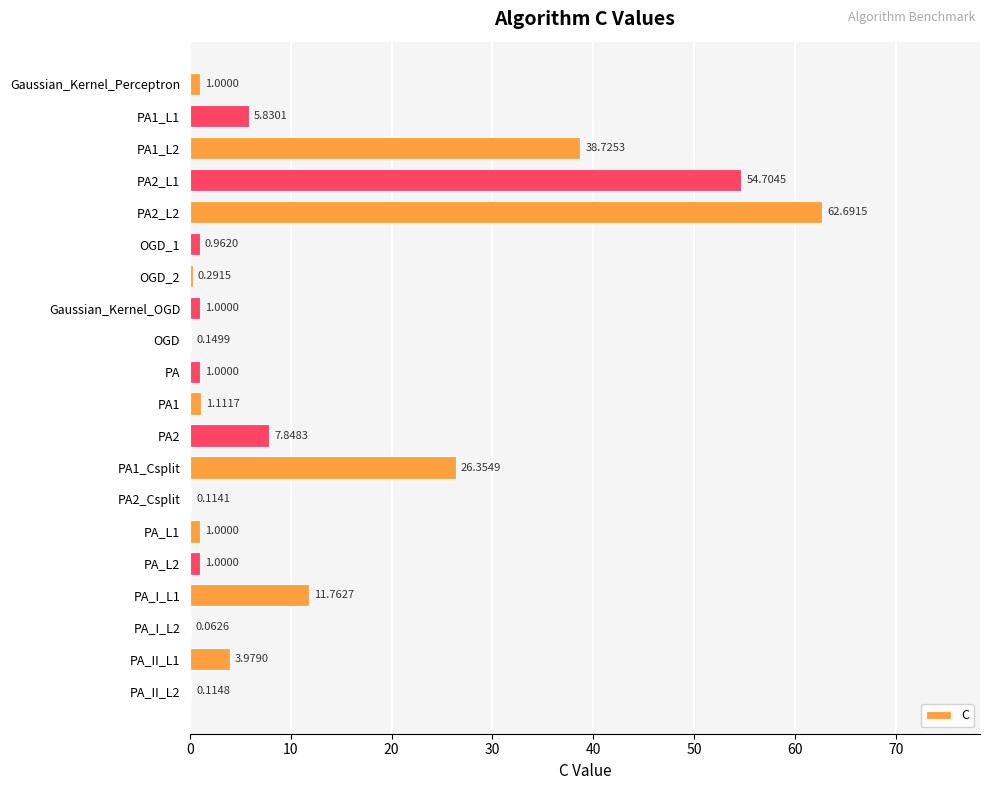

What is the change in value from OGD_2 to PA_L2?

+0.7